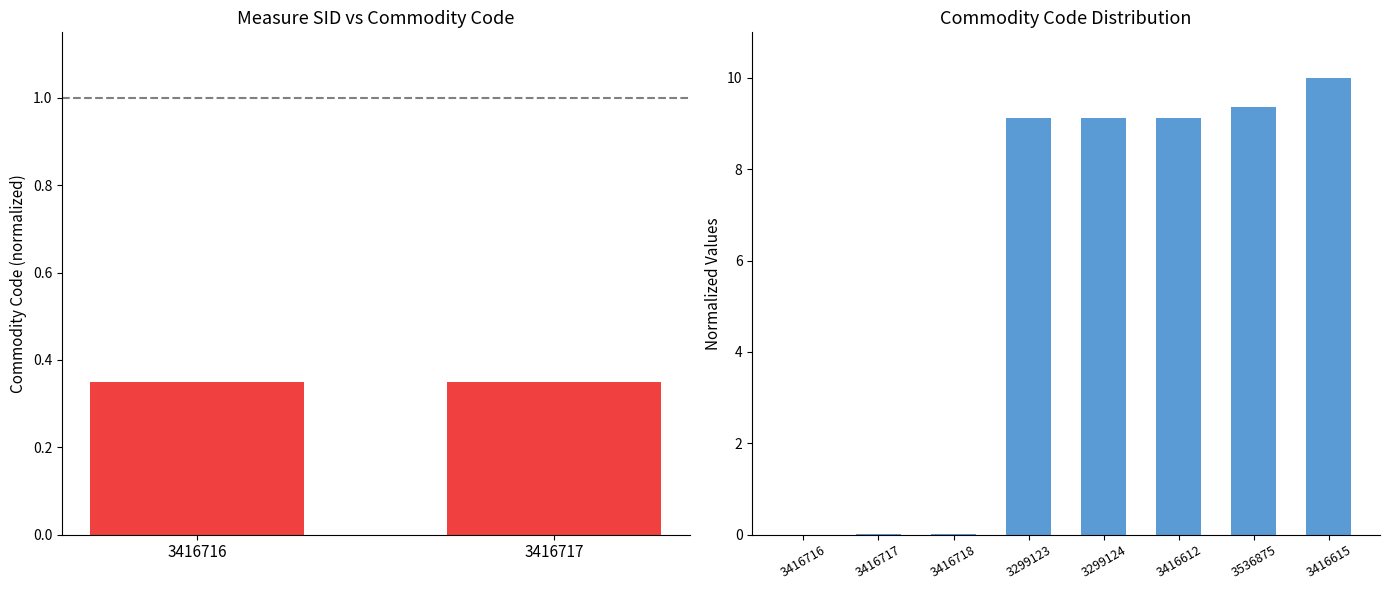

How many values are below 9?

3